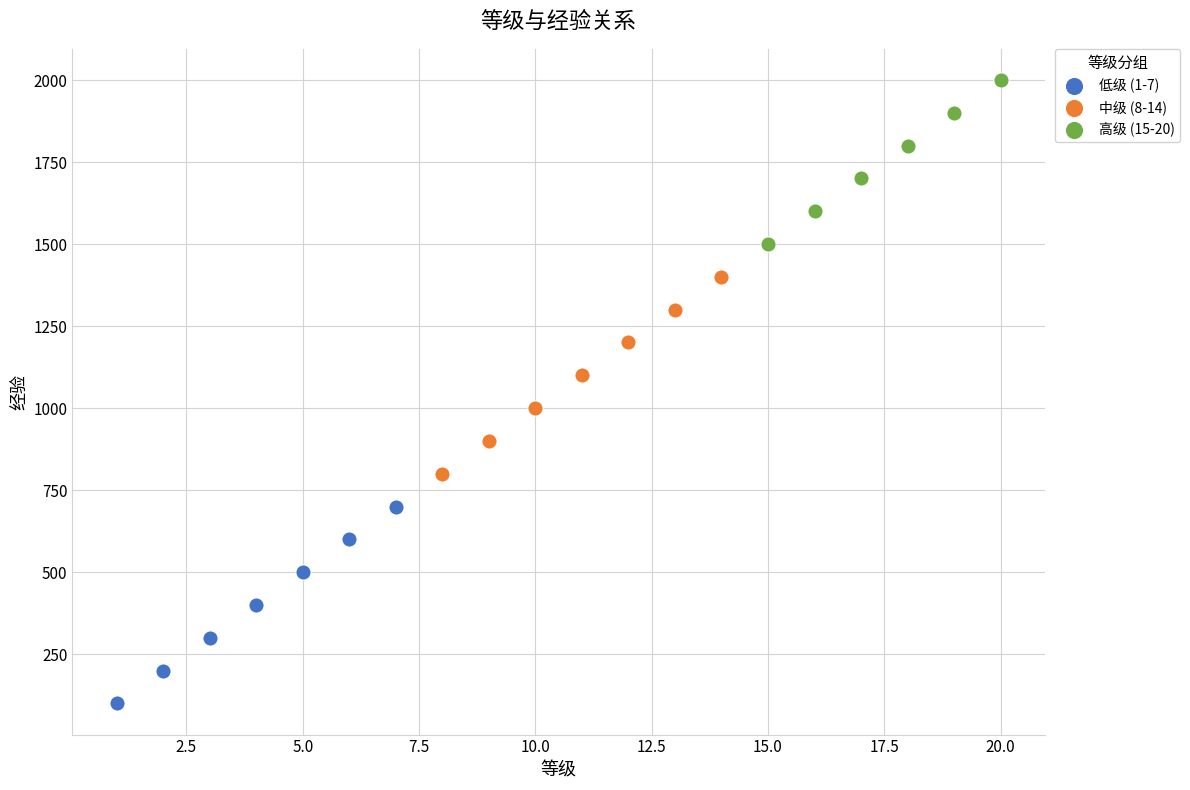

Which series reaches the minimum Y coordinate?

低级 (1-7)